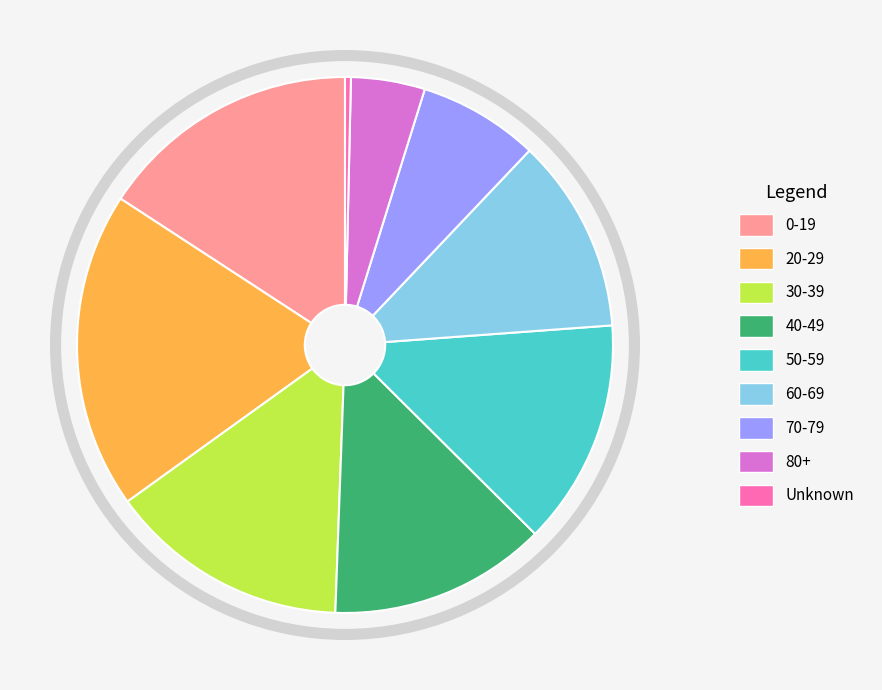

True or false: 30-39 accounts for 8% of the total.

False